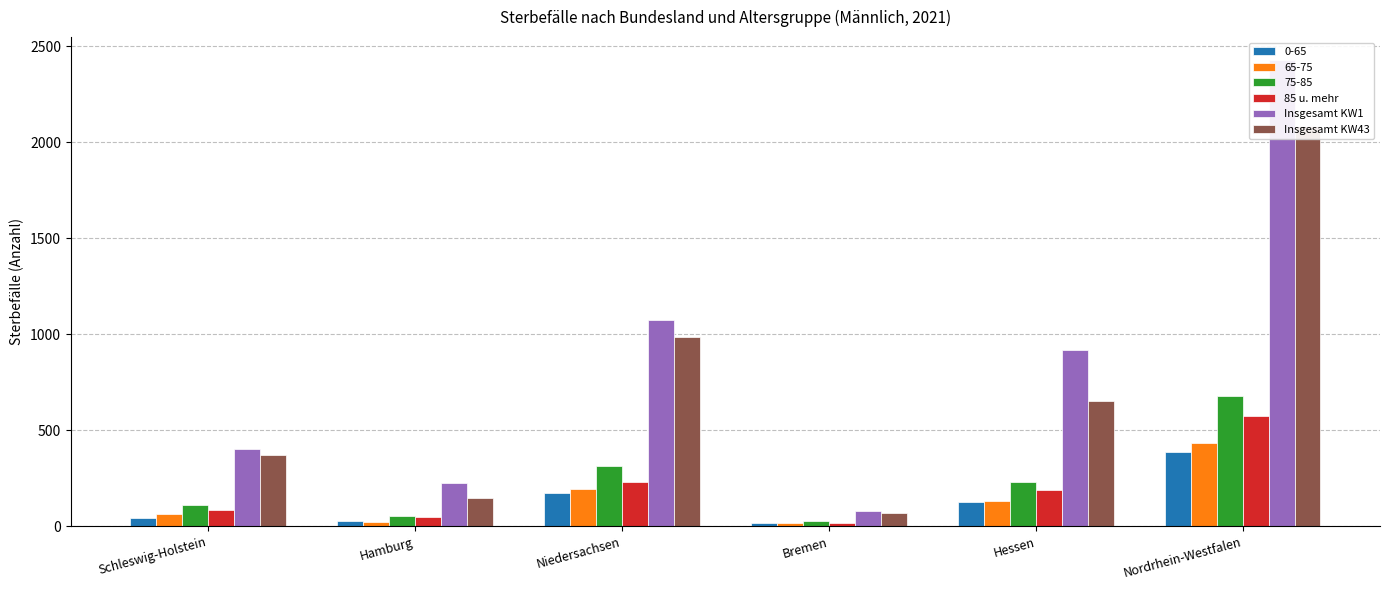

At which category is the sum across all series the highest?

Nordrhein-Westfalen